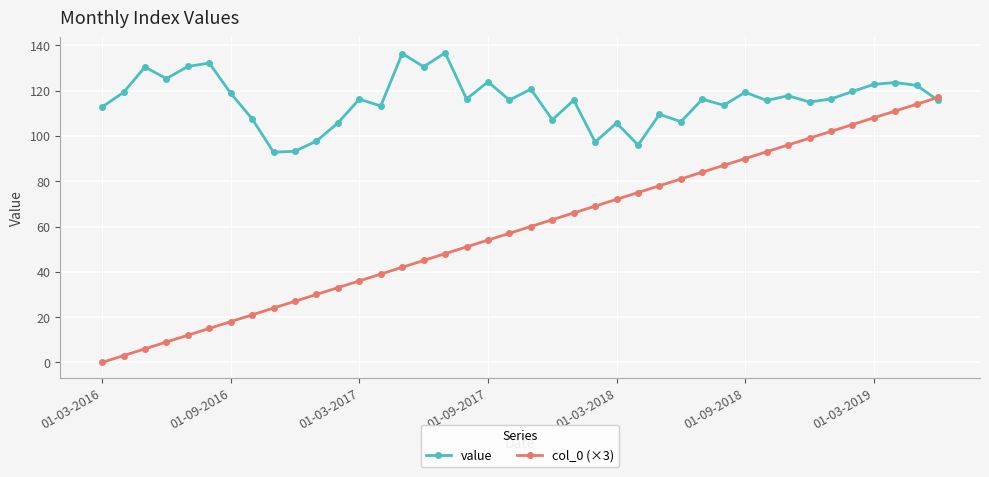

What is the greatest value displayed?

136.7